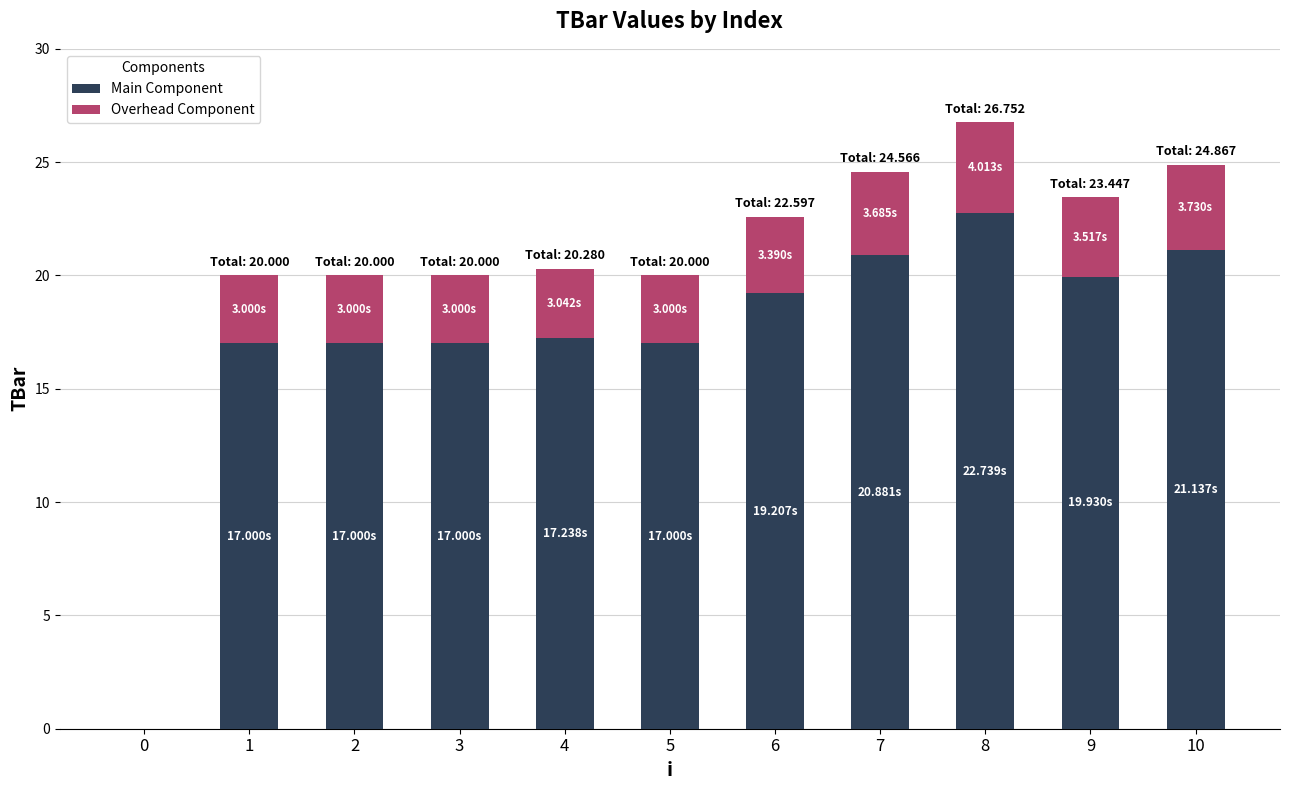

At which category is the sum across all series the highest?

8